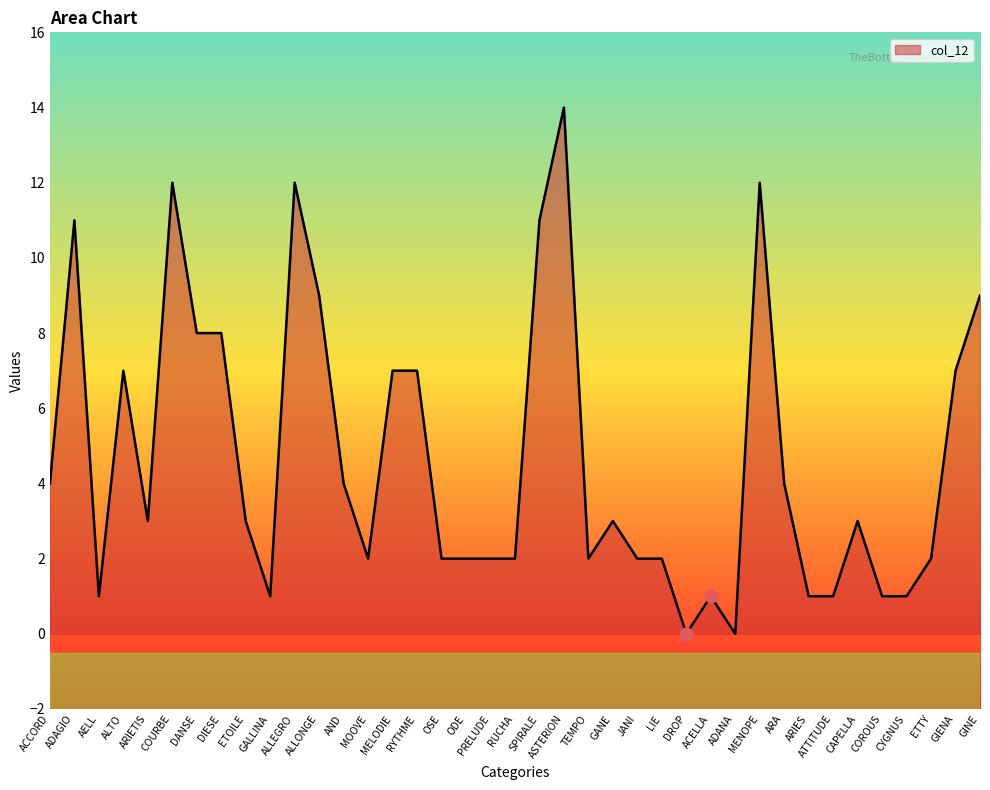

Where is the first local minimum?

AELL